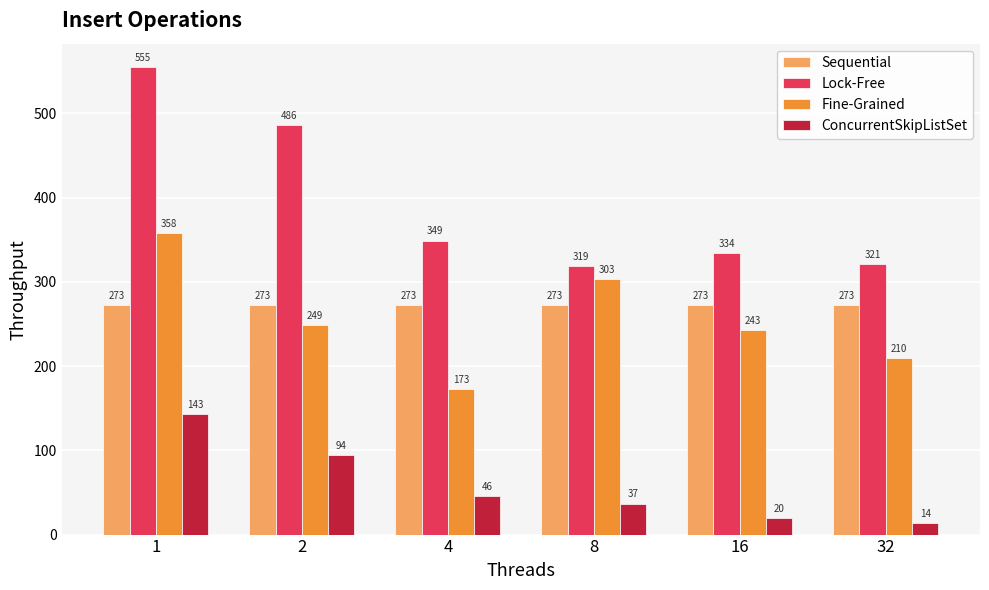

What is the spread (max minus min) of values at 32?

307.0